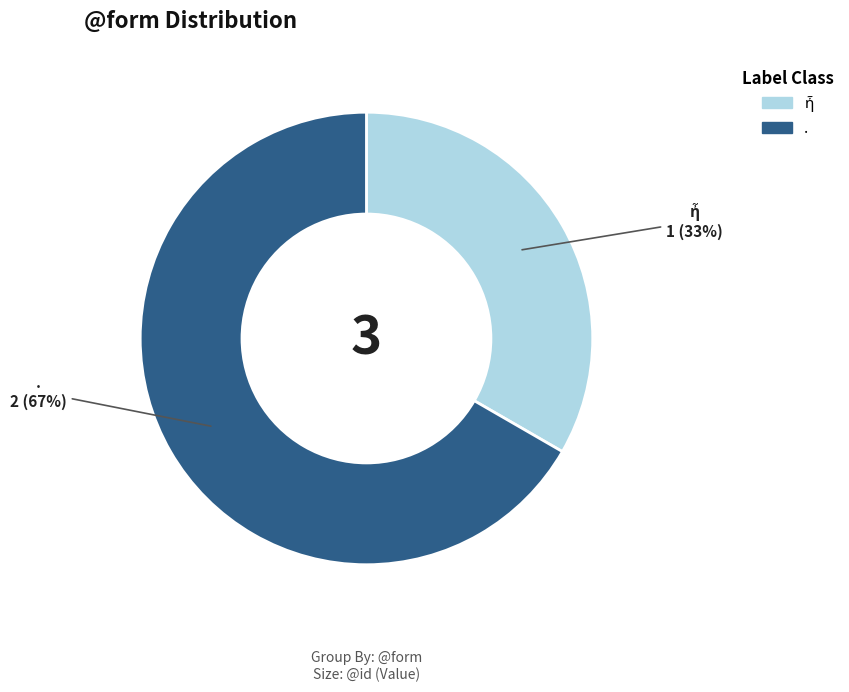

Does . represent more than half of the total?

Yes